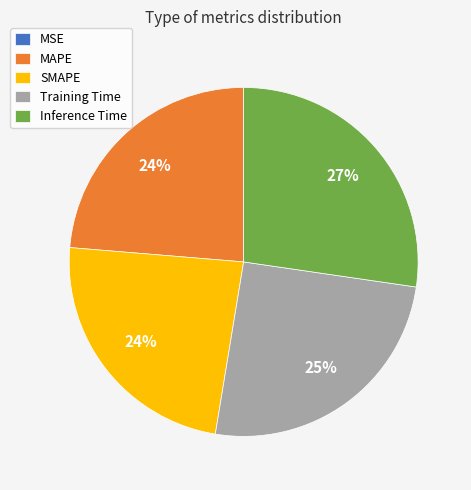

To the nearest percent, what is the combined percentage of MAPE and Inference Time?

51%